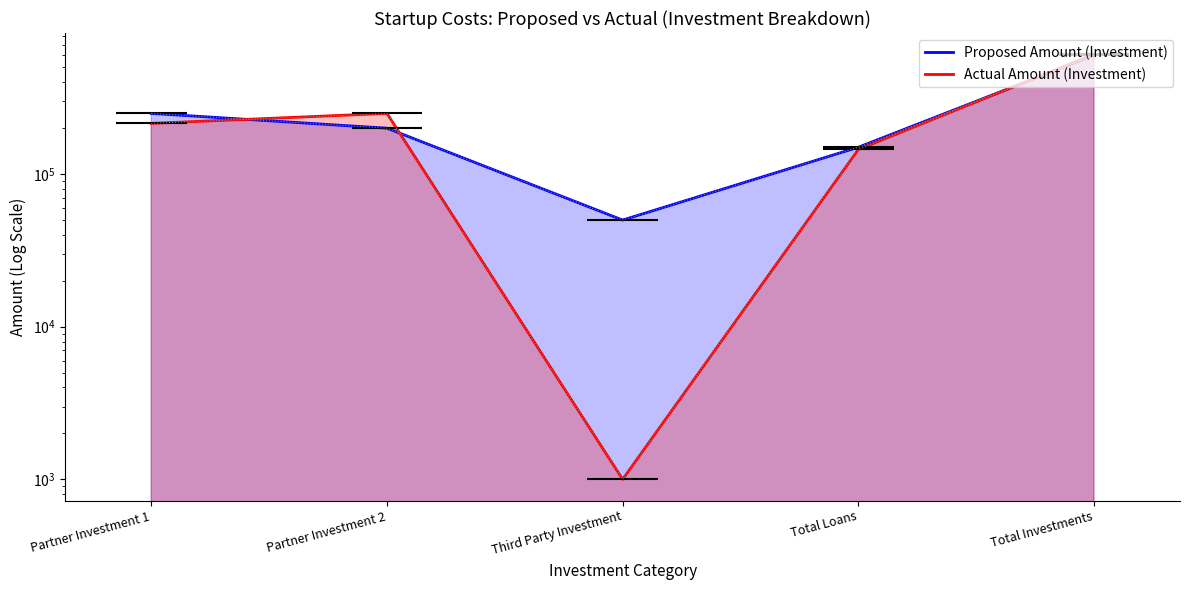

List the series in order of their peak value, highest first.

Actual Amount (Investment), Proposed Amount (Investment)